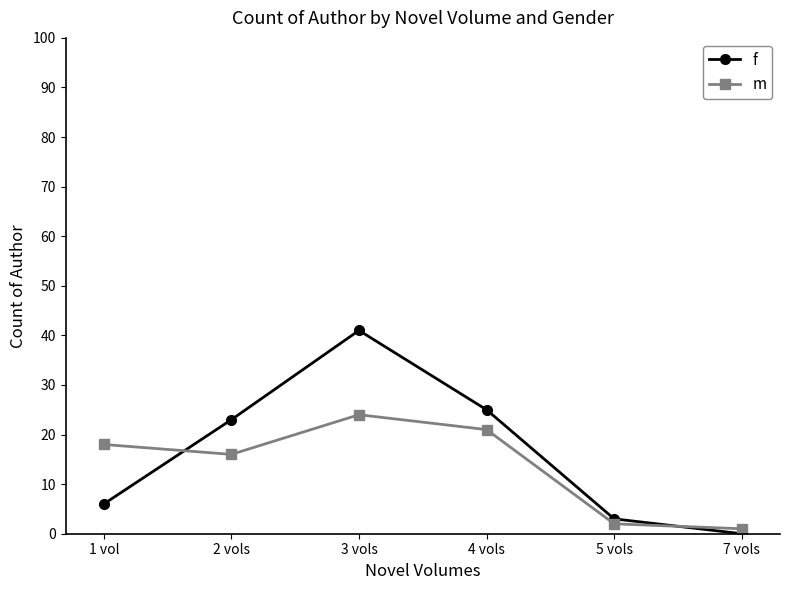

After their last crossing, which series has the higher values: m or f?

m